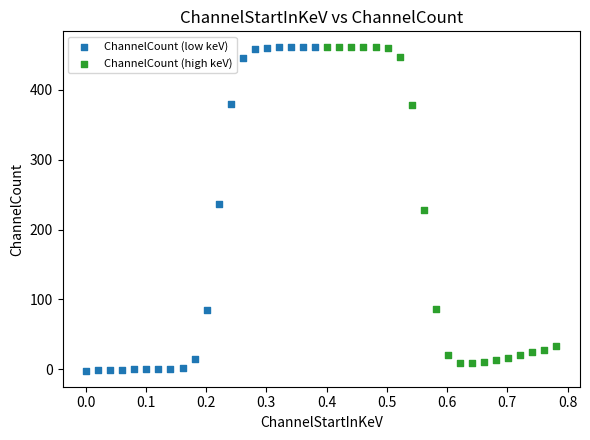

Which series contains the lowest Y value?

ChannelCount (low keV)